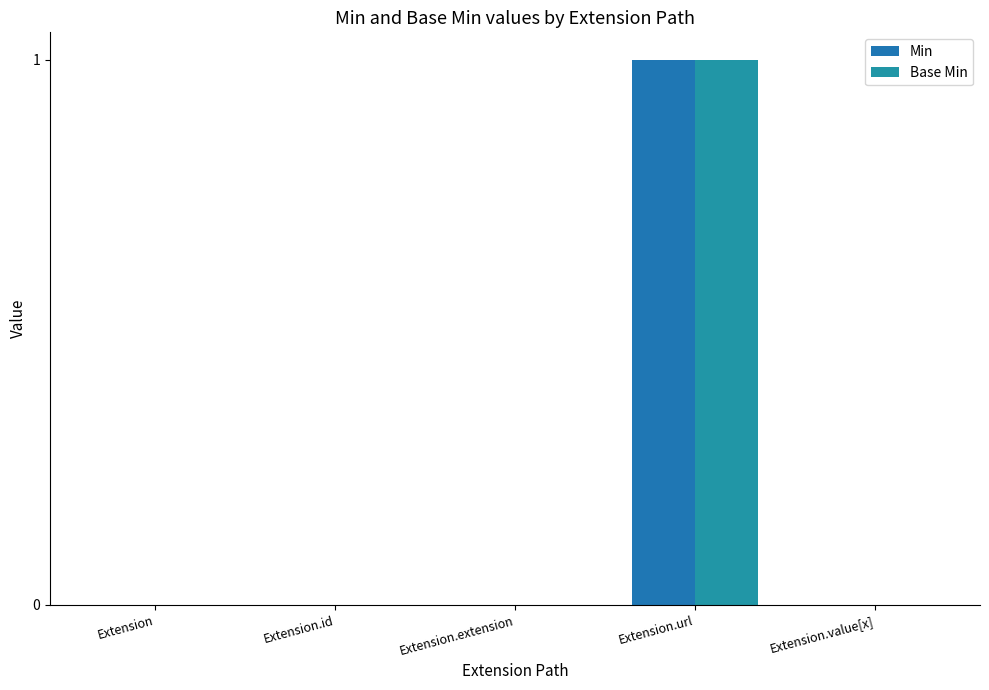

Reading right to left, list all the values displayed in this chart.

Min: 0	1	0	0	0
Base Min: 0	1	0	0	0